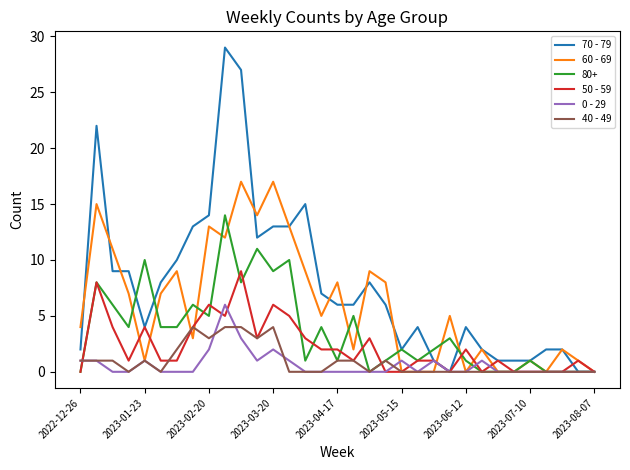

How many categories are shown in the chart?

33